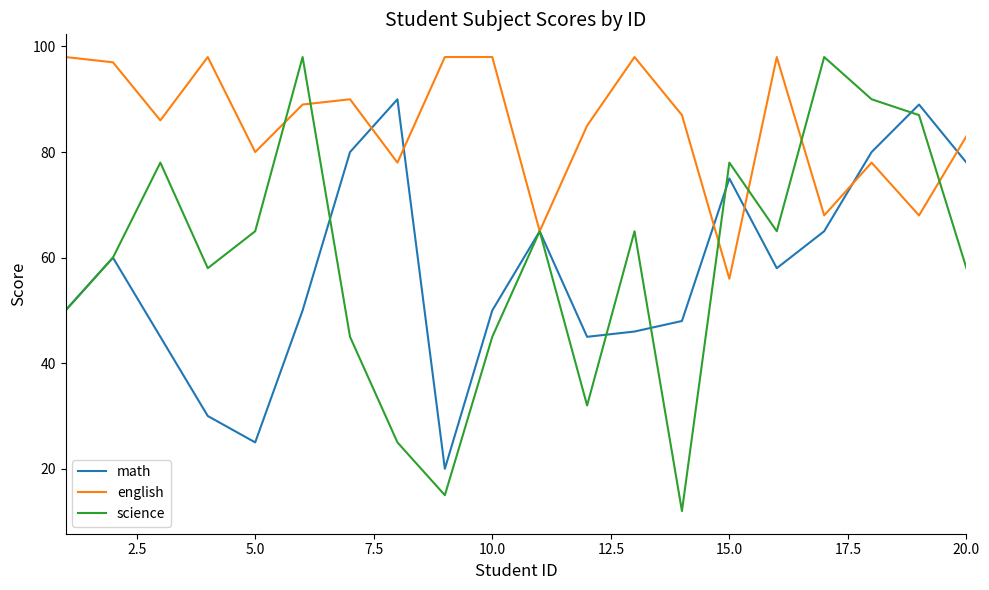

Which series has the largest total across all categories?

english